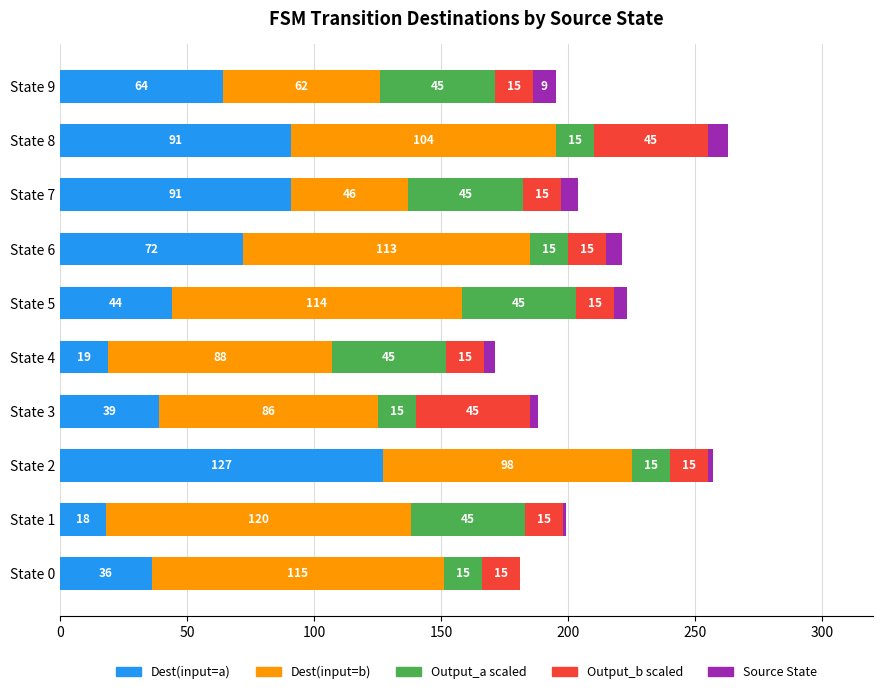

Is it true that Dest(input=a) equals 12 at State 0?

False